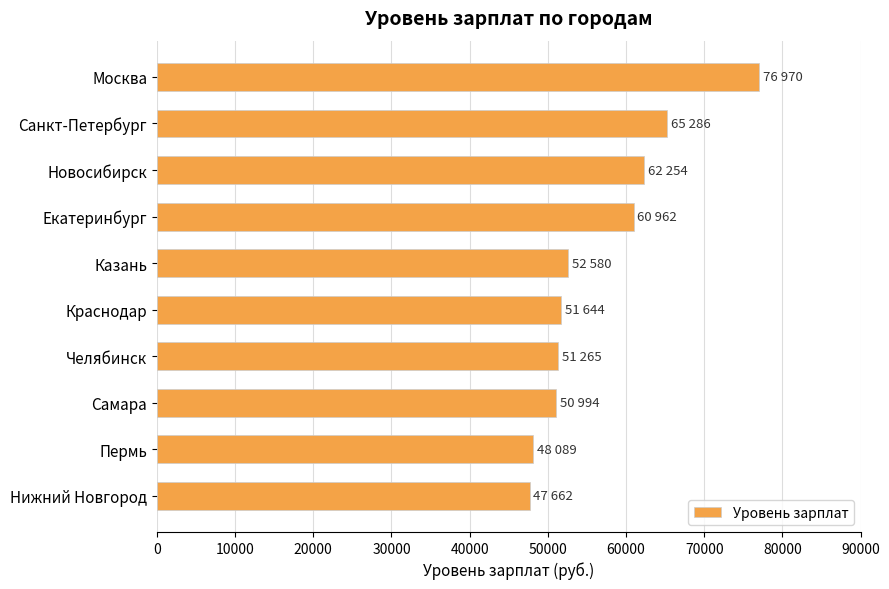

Is it true that the value at Самара is 73879?

False